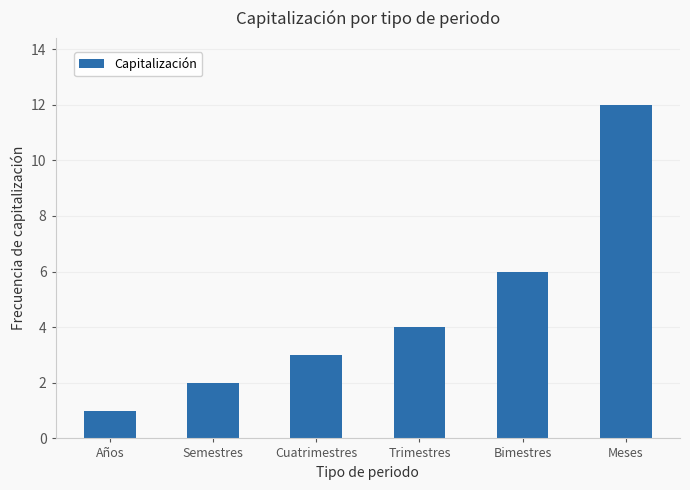

Reading right to left, transcribe all the data shown in this chart.

Meses=12	Bimestres=6	Trimestres=4	Cuatrimestres=3	Semestres=2	Años=1